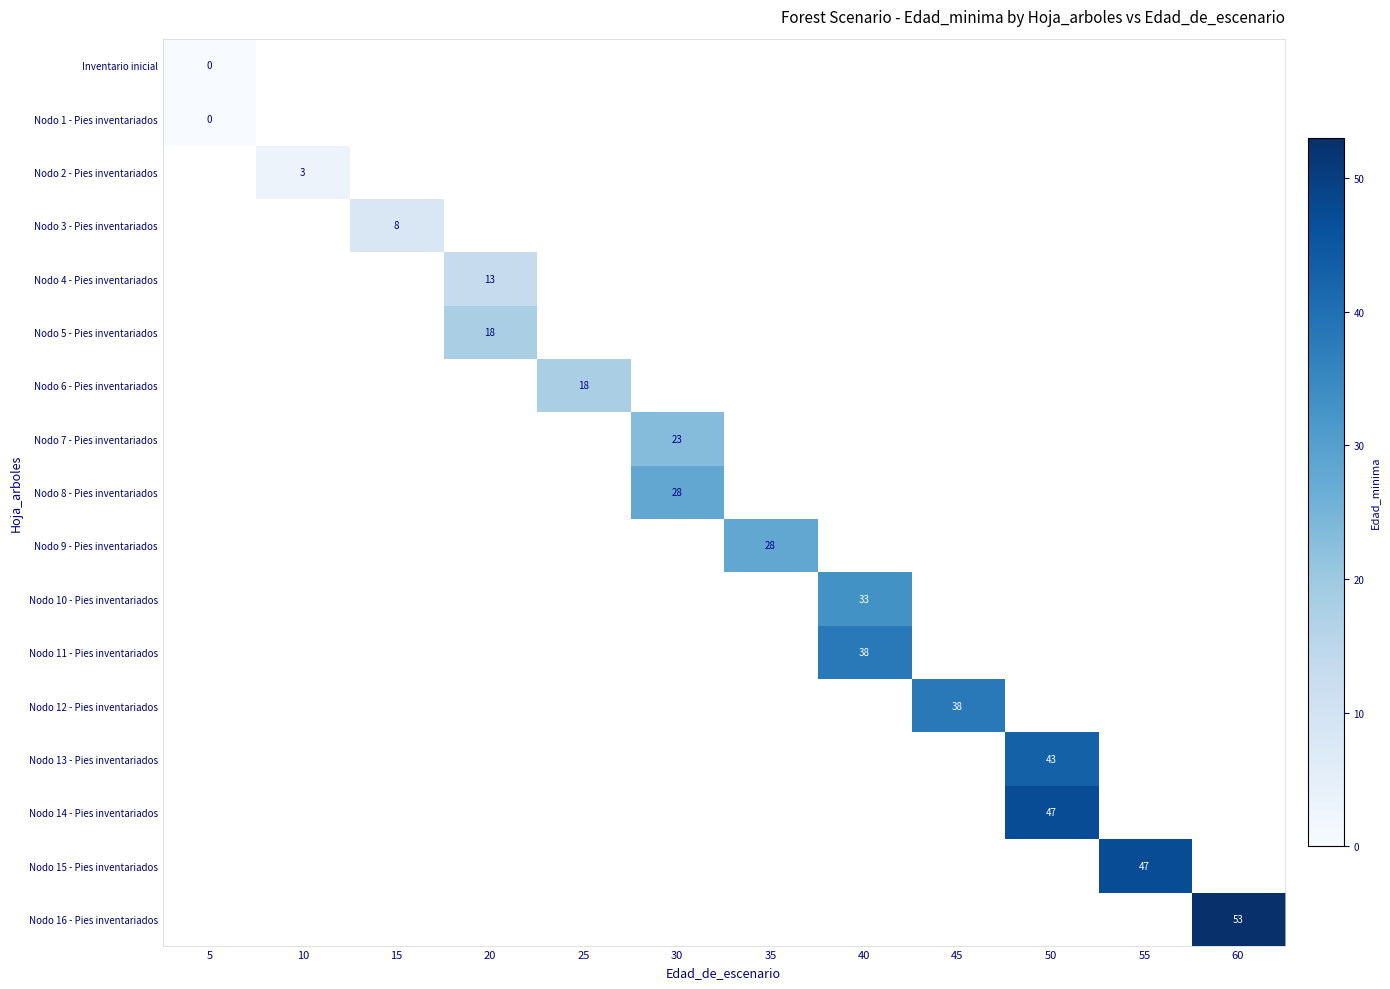

Which has a higher value, 50 or 55?

55